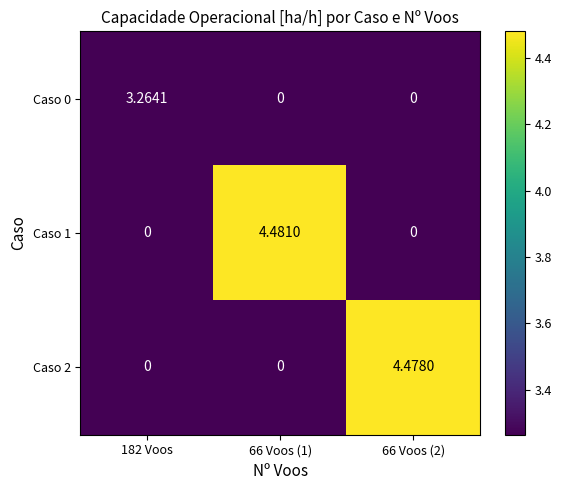

Reading left to right, what are all the values shown in this chart?

Caso 0: 182 Voos=3.3	66 Voos (1)=0.0	66 Voos (2)=0.0
Caso 1: 182 Voos=0.0	66 Voos (1)=4.5	66 Voos (2)=0.0
Caso 2: 182 Voos=0.0	66 Voos (1)=0.0	66 Voos (2)=4.5